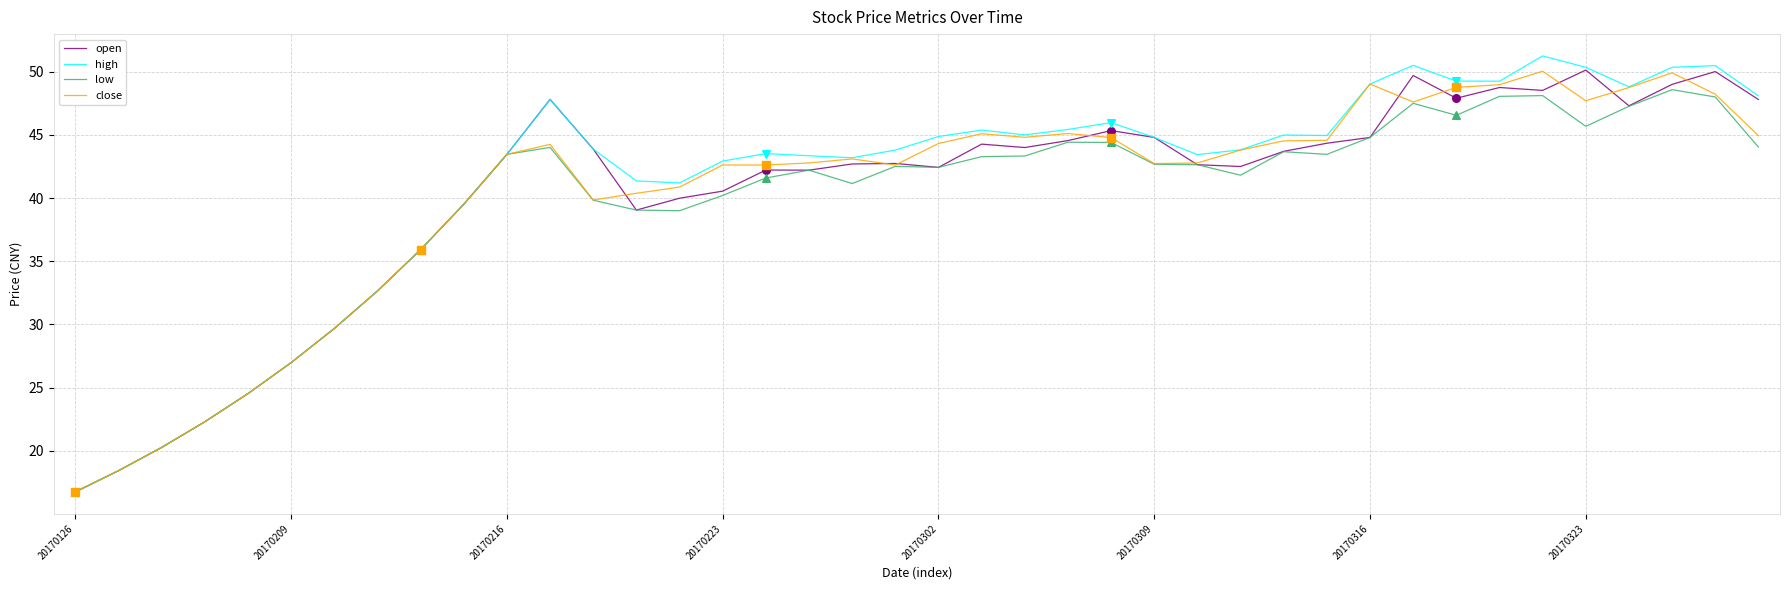

What are all the series names shown in the legend?

open, high, low, close